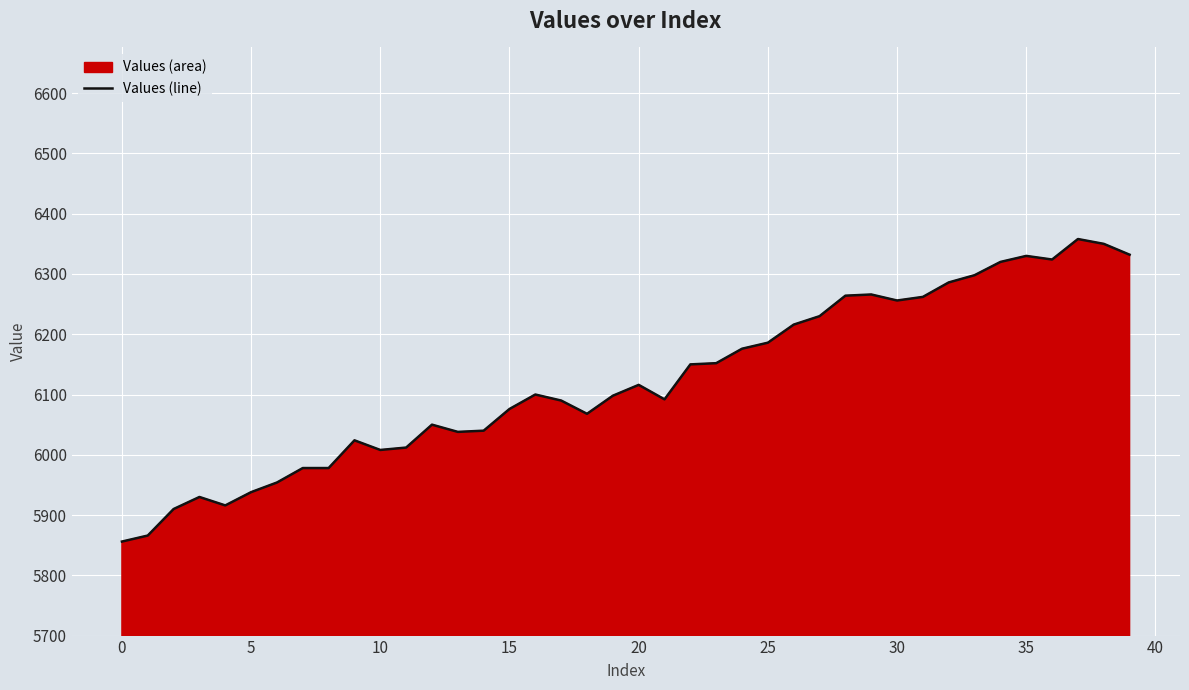

How many lines are shown in the chart?

1